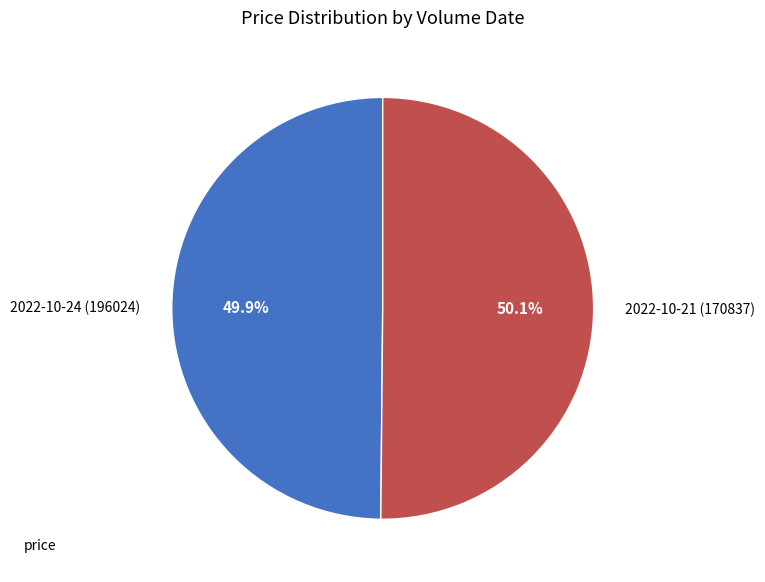

What is the total percentage of 2022-10-21 (170837) and 2022-10-24 (196024)?

100.0%